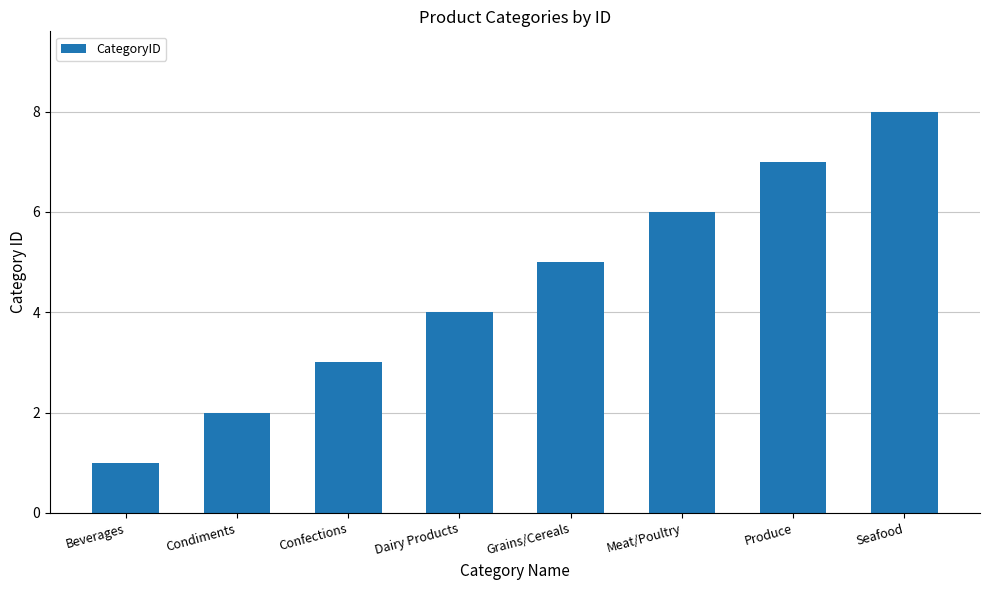

What is the minimum value shown in the chart?

1